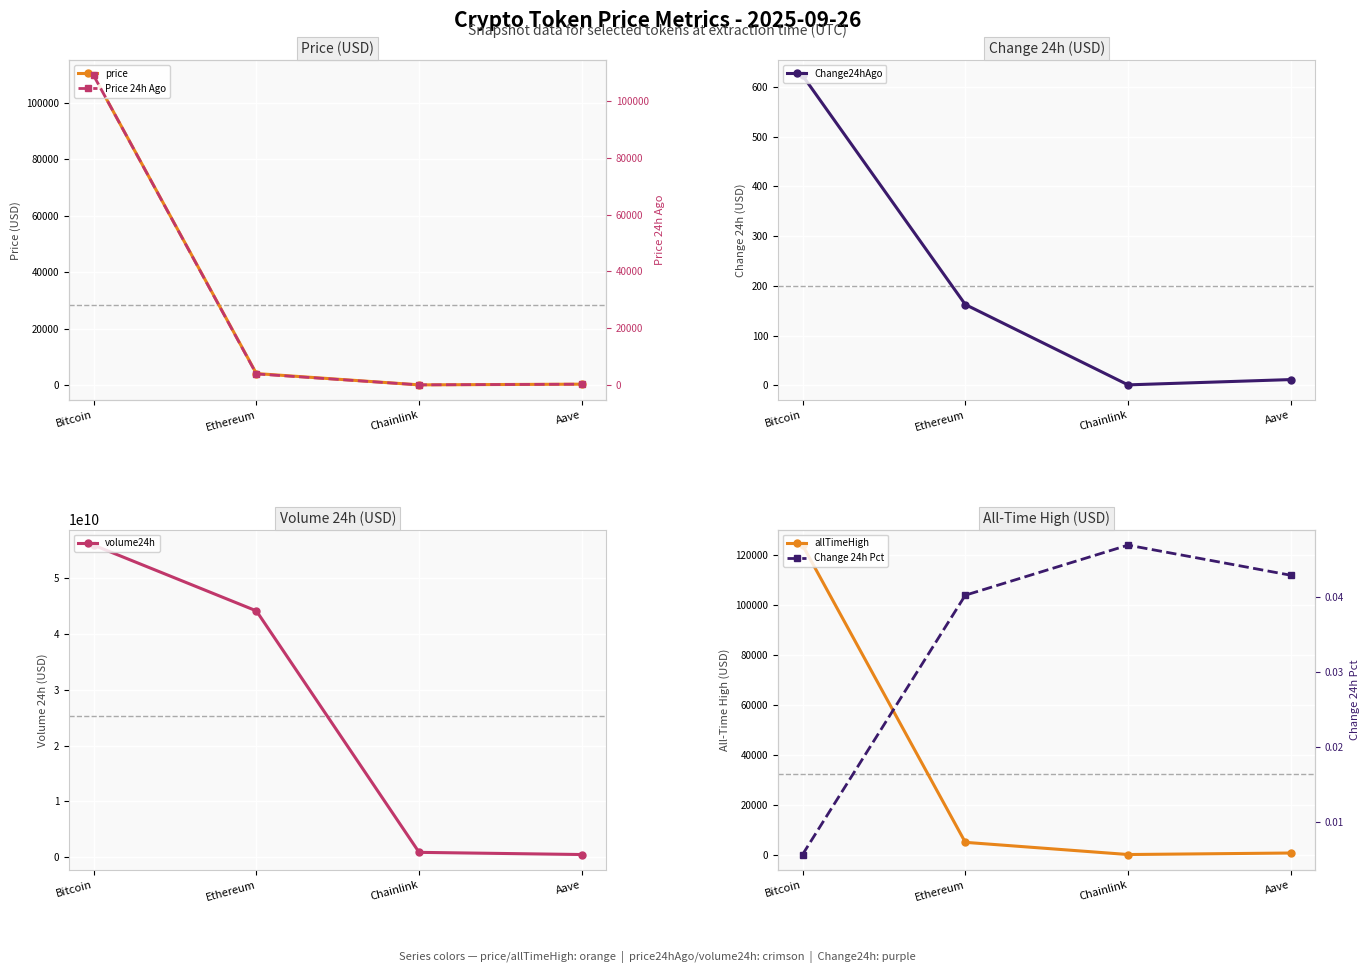

Which label corresponds to the largest value in the chart?

Bitcoin